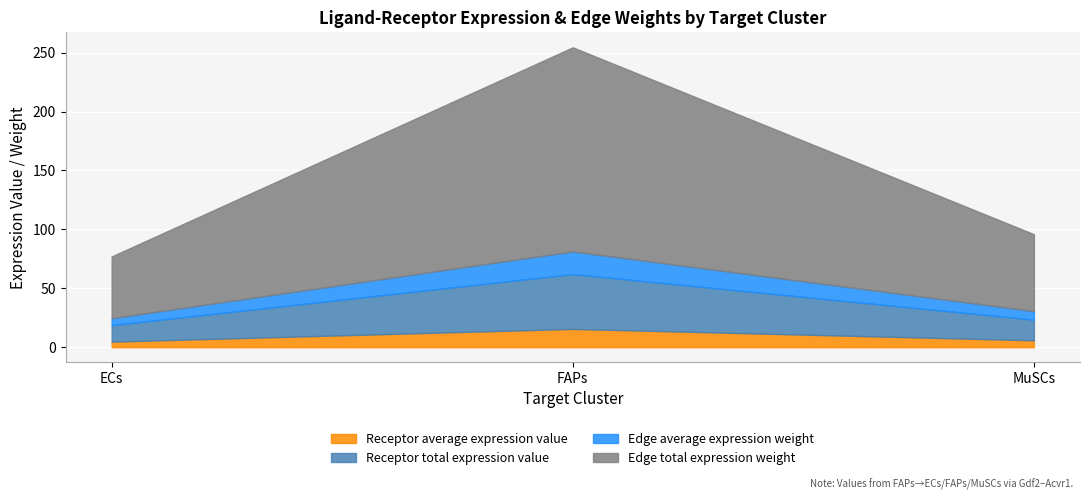

What is the sum of all Edge total expression weight values?

290.8